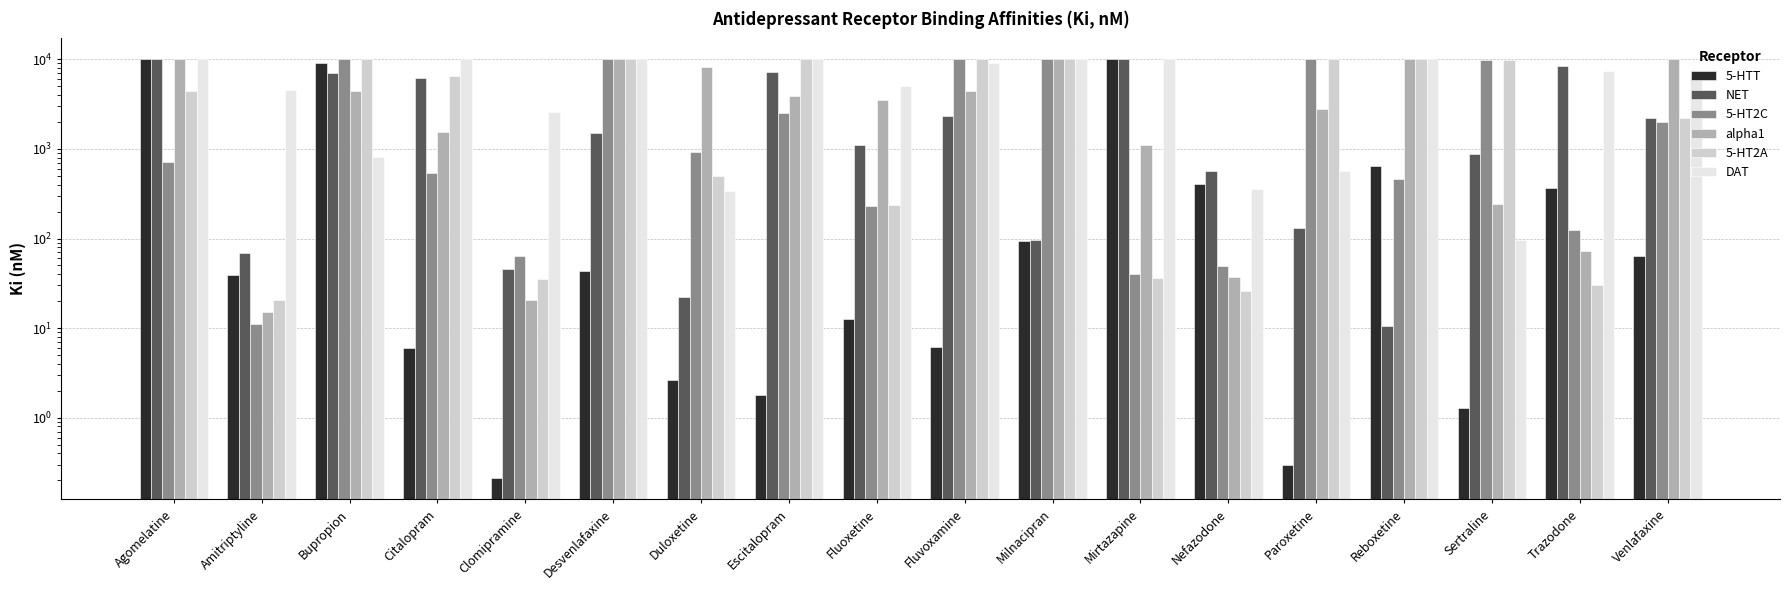

True or false: alpha1 has a value of 10000.0 at Milnacipran.

True